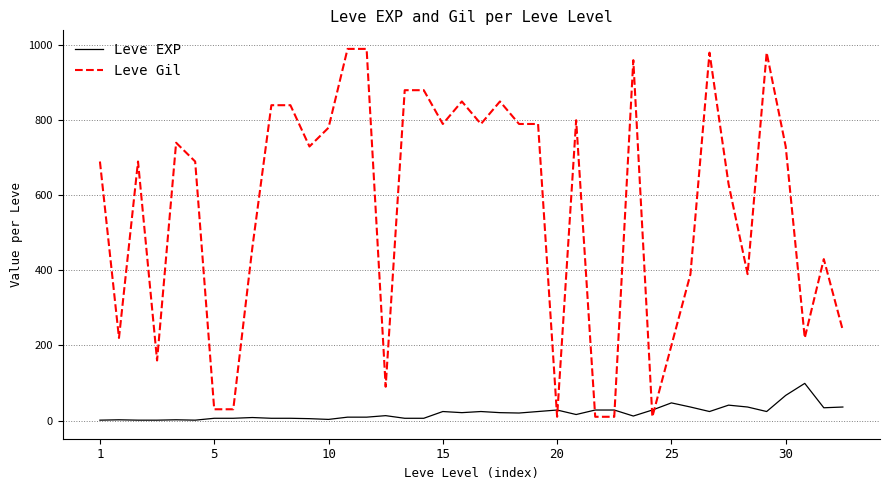

Which series has the largest range (max minus min)?

Leve Gil